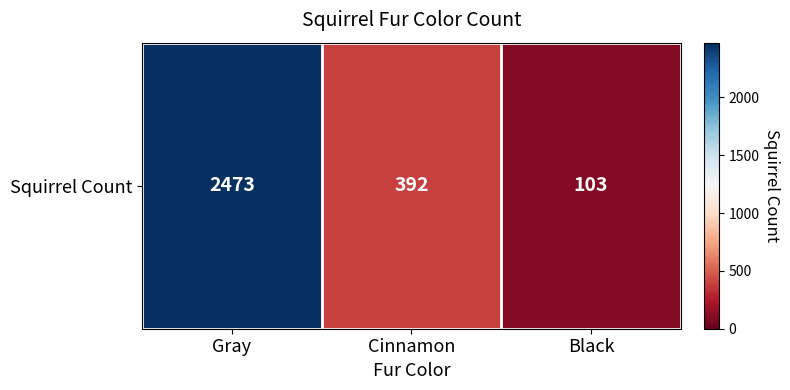

What is the maximum value shown in the chart?

2473